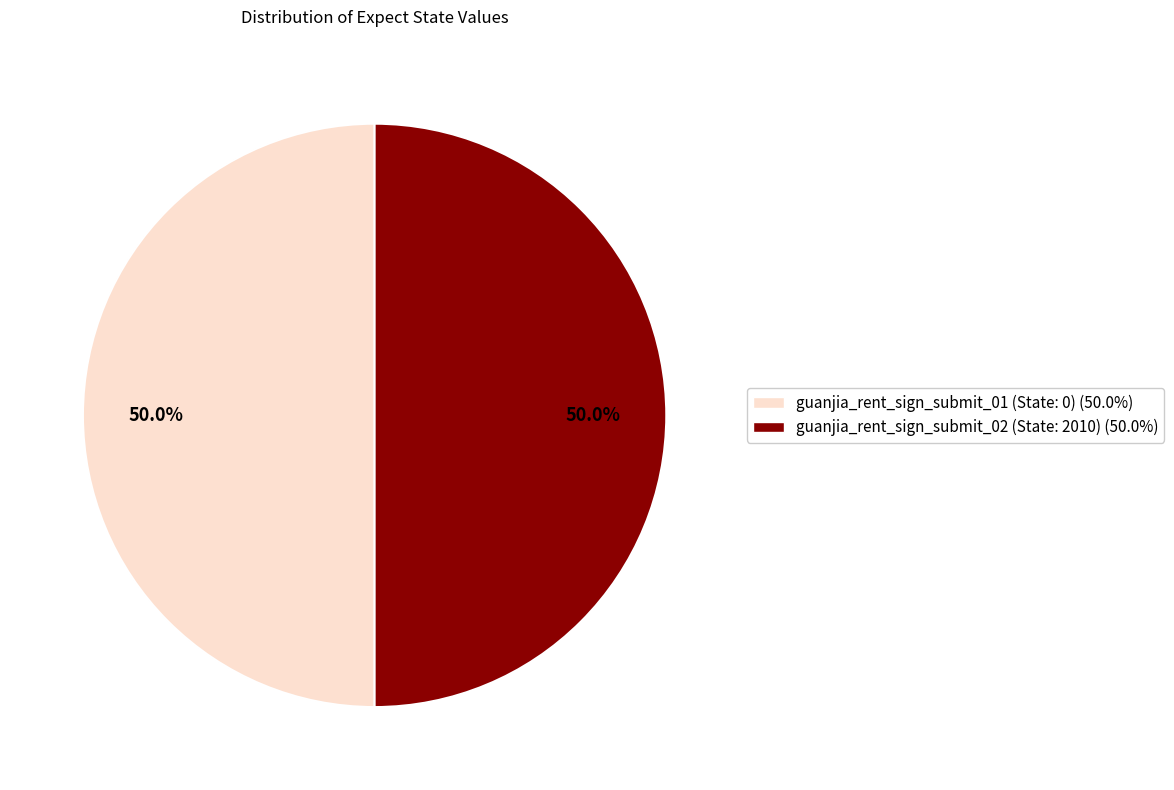

How much of the chart is everything except guanjia_rent_sign_submit_01?

50.0%